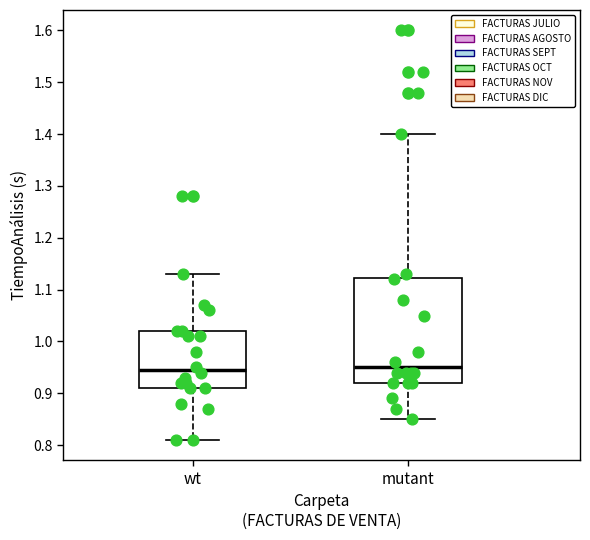

Comparing the boxes themselves (not the whiskers), which one is the tallest?

mutant